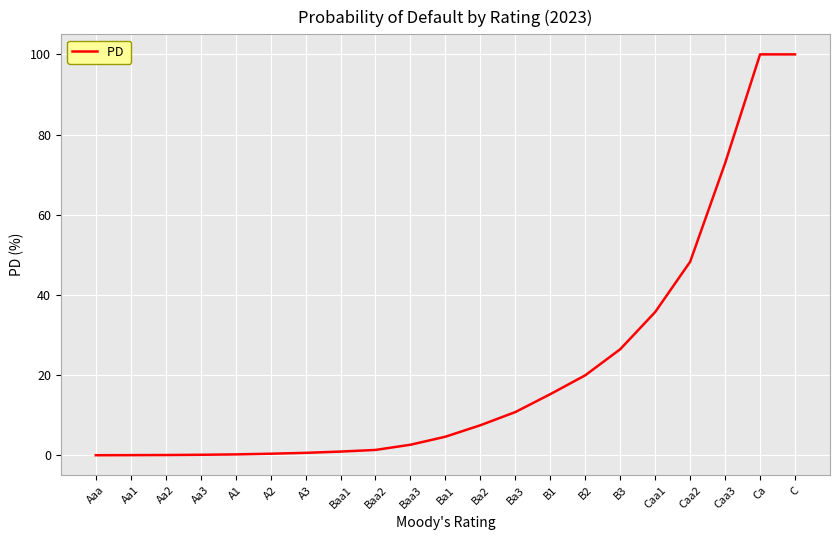

Approximately how many times larger is the value at B3 compared to Caa3?

0.4